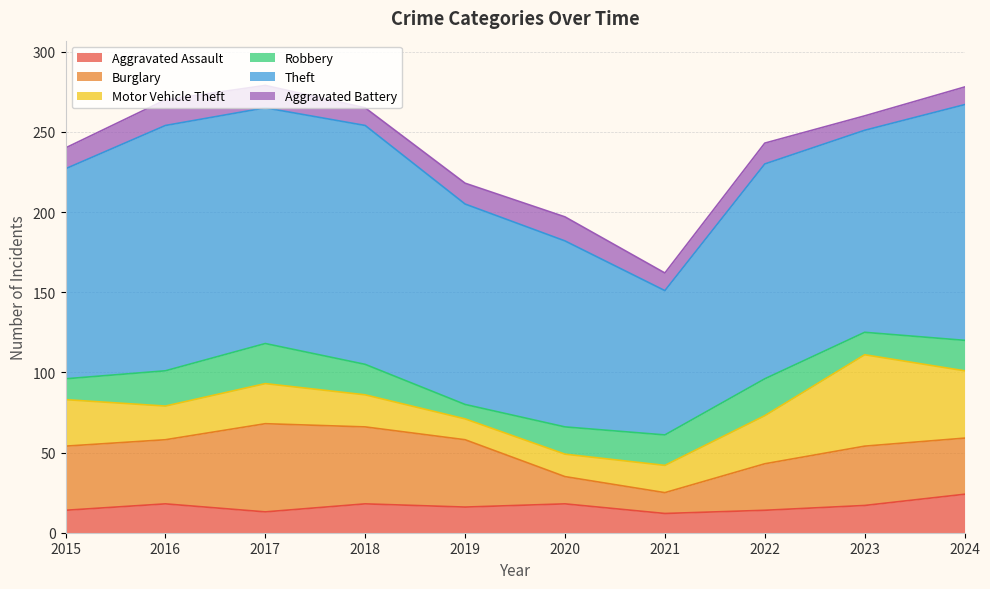

What is the value of the Robbery point at the 1st from the left?

13